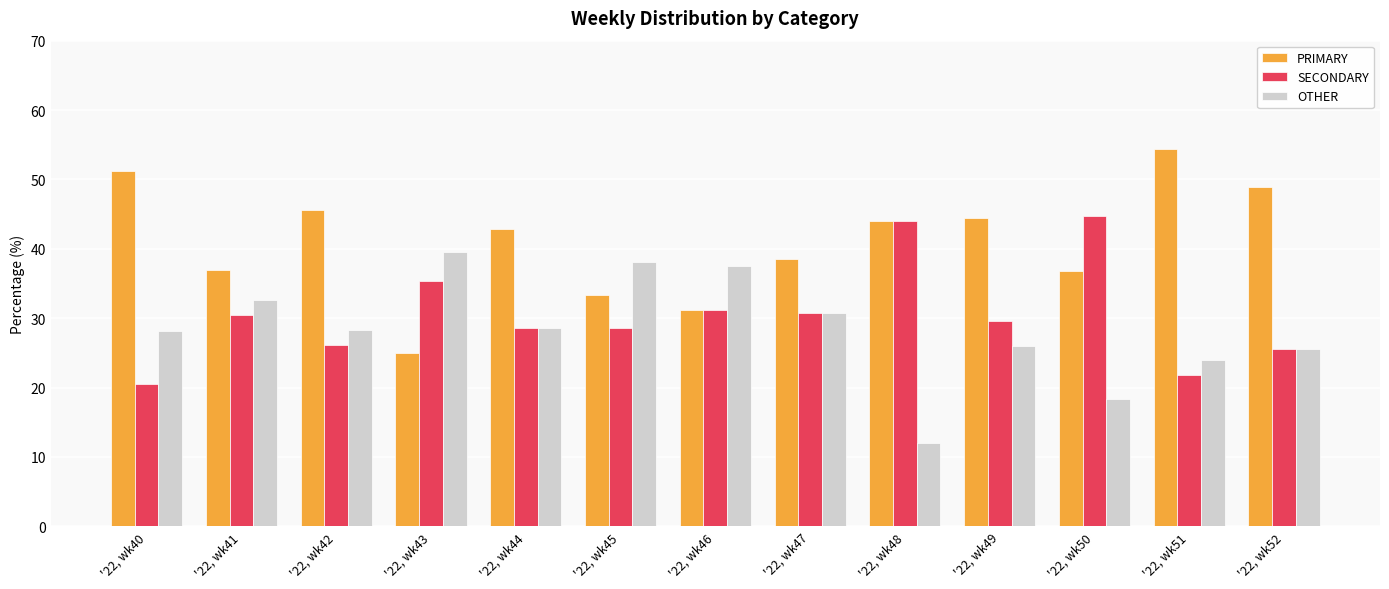

List the series in order of their overall mean, highest first.

PRIMARY, SECONDARY, OTHER